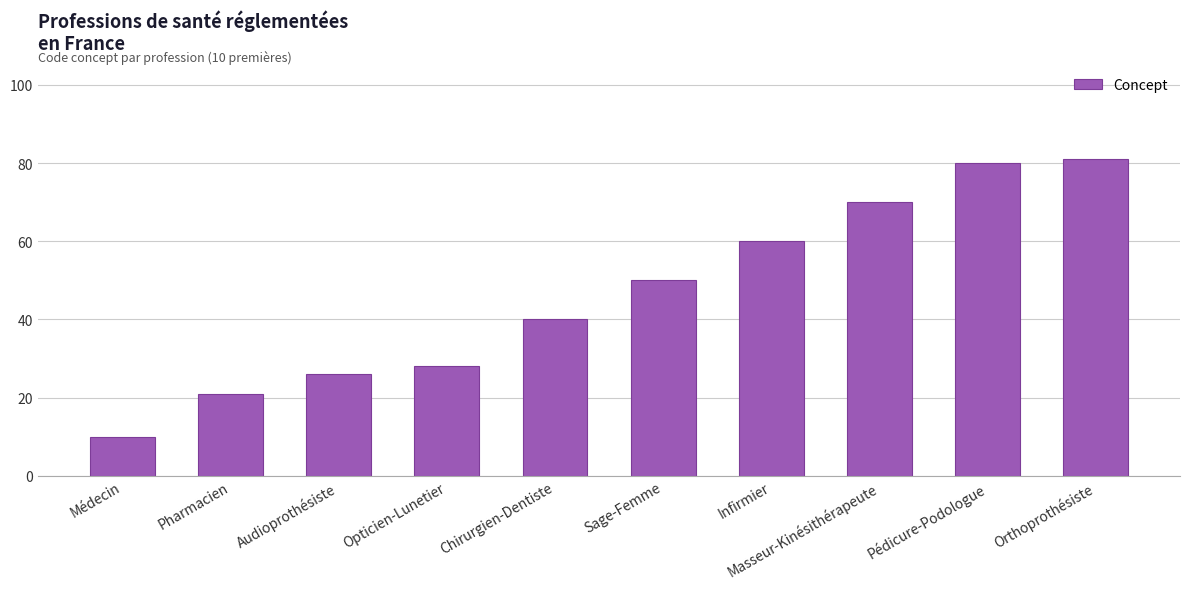

How many bars are there in total?

10